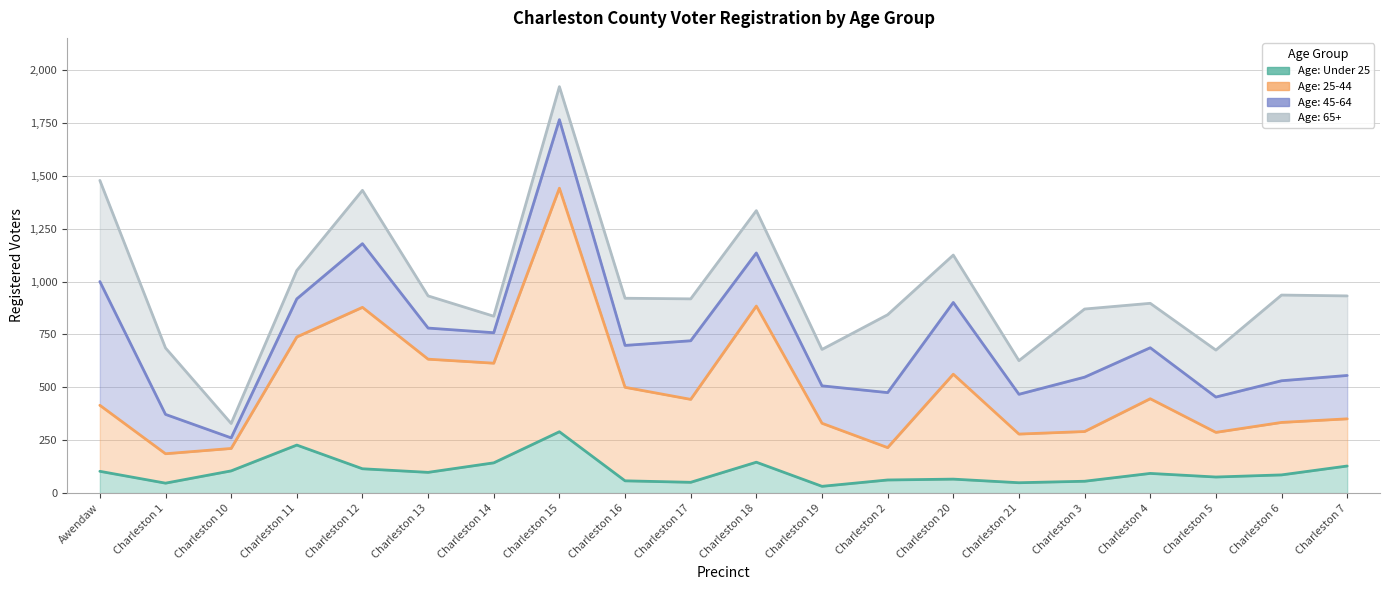

At which label does Age: 25-44 first exceed 443?

Charleston 11